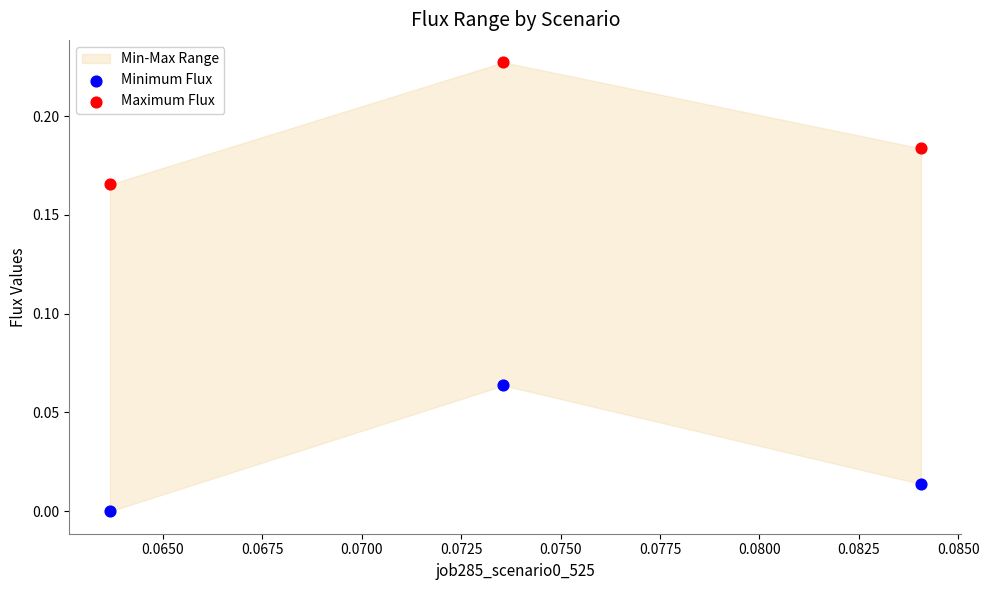

At how many categories does at least one series exceed 0?

3